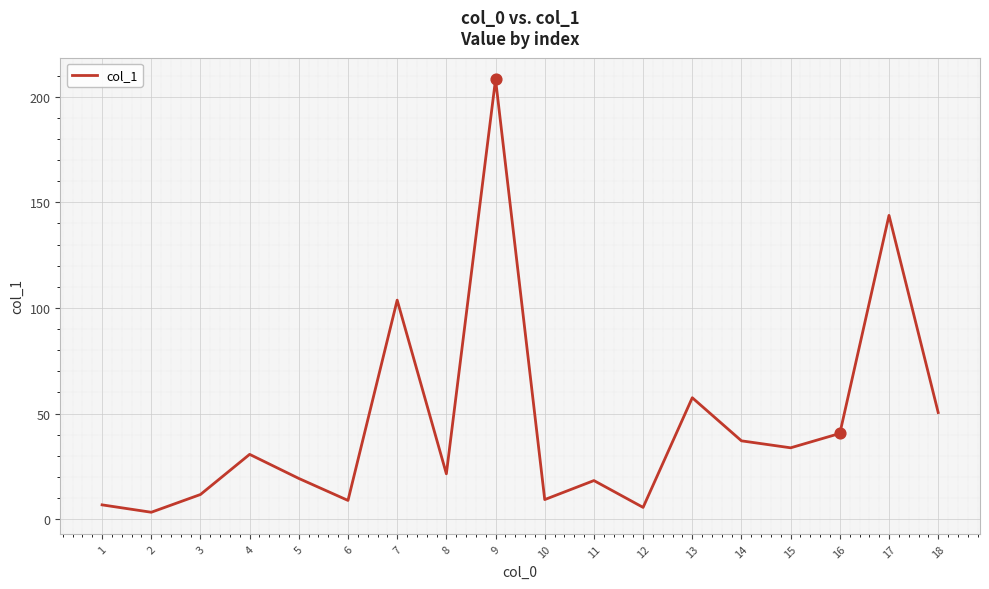

Between 16 and 5, which is larger?

16